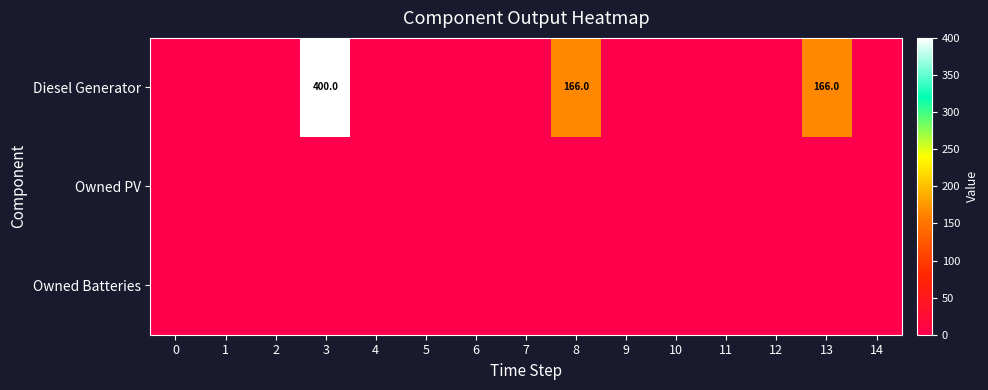

Which series changed the most between 1 and 12?

row_0